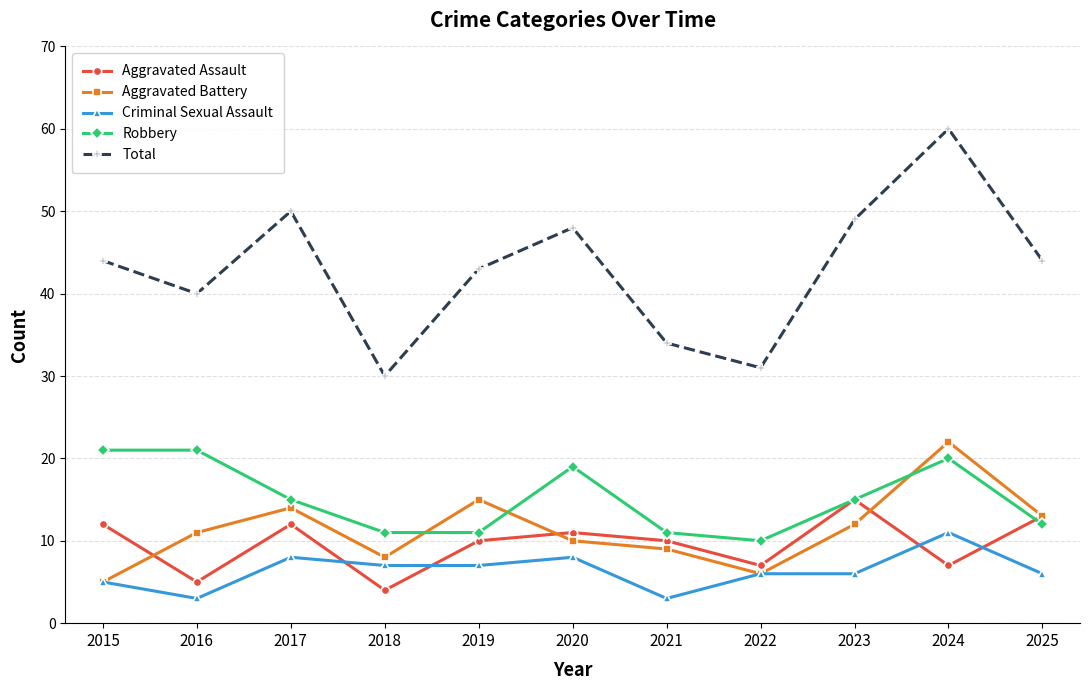

What is the difference between the highest and lowest values at 2019?

36